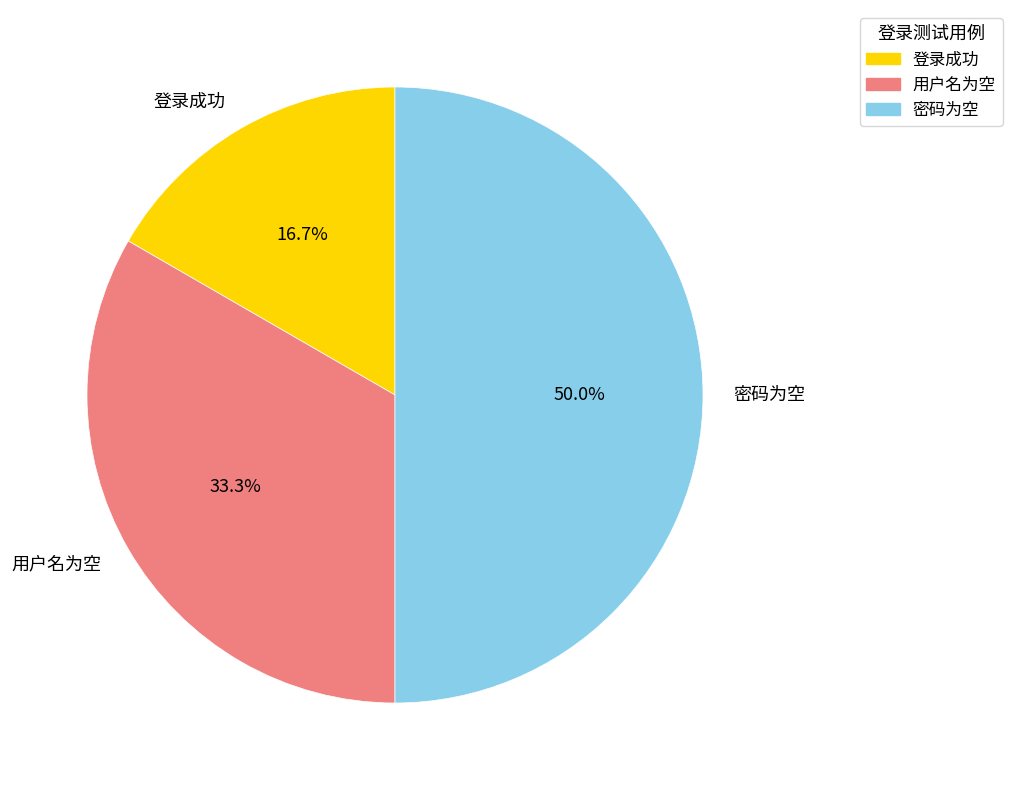

The 密码为空 slice represents 50% of the pie. True or false?

True